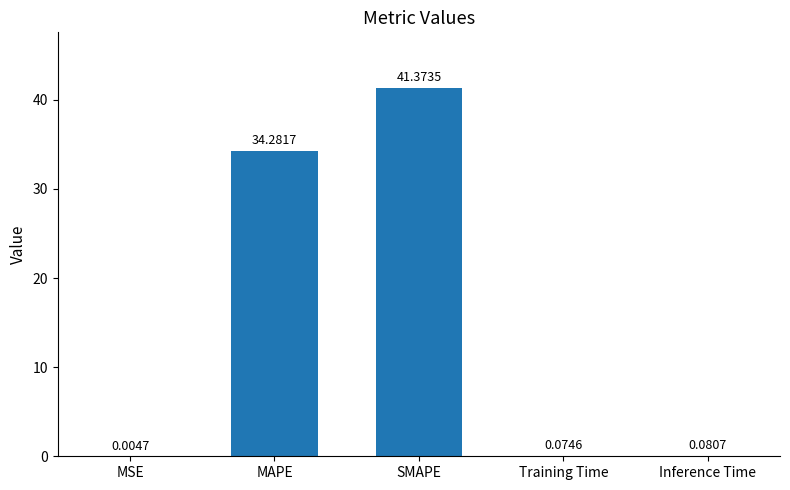

At which label is the value closest to 20?

MAPE